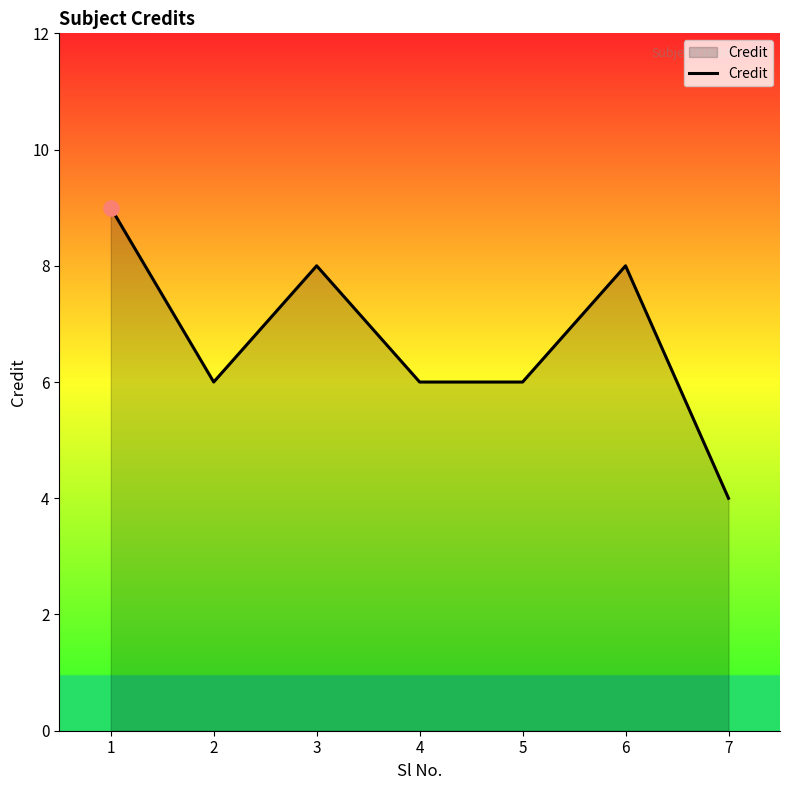

What is the ratio of the value at 7 to the value at 2?

0.7